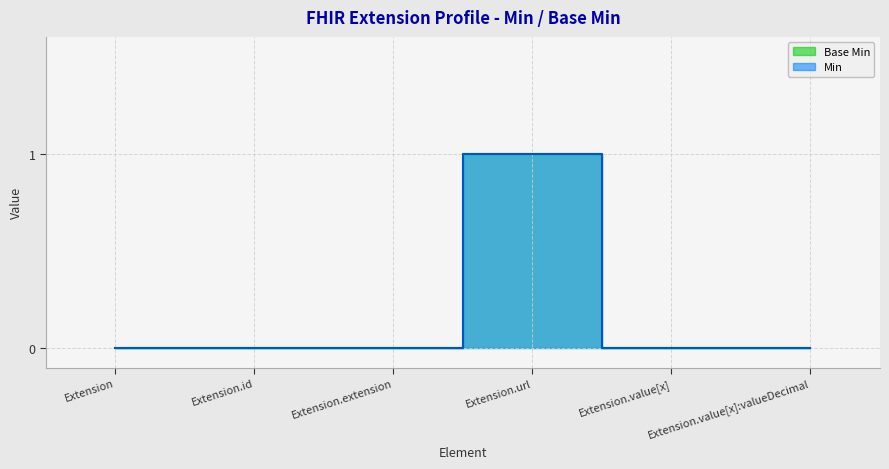

How many lines are shown in the chart?

2